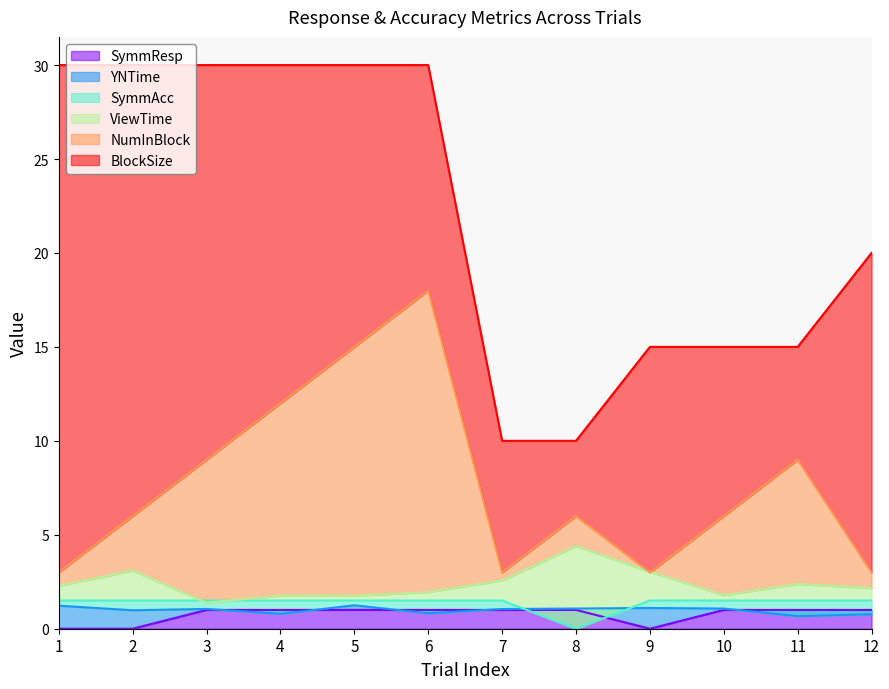

Which series has the largest total across all categories?

BlockSize